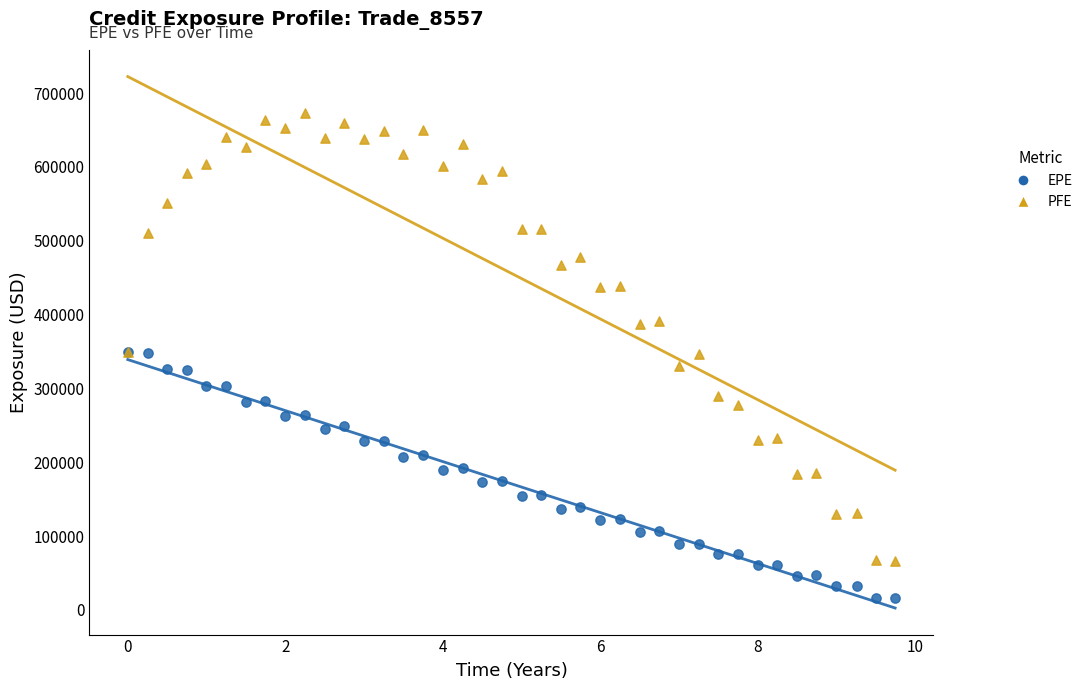

What are all the series names shown in the legend?

EPE, PFE